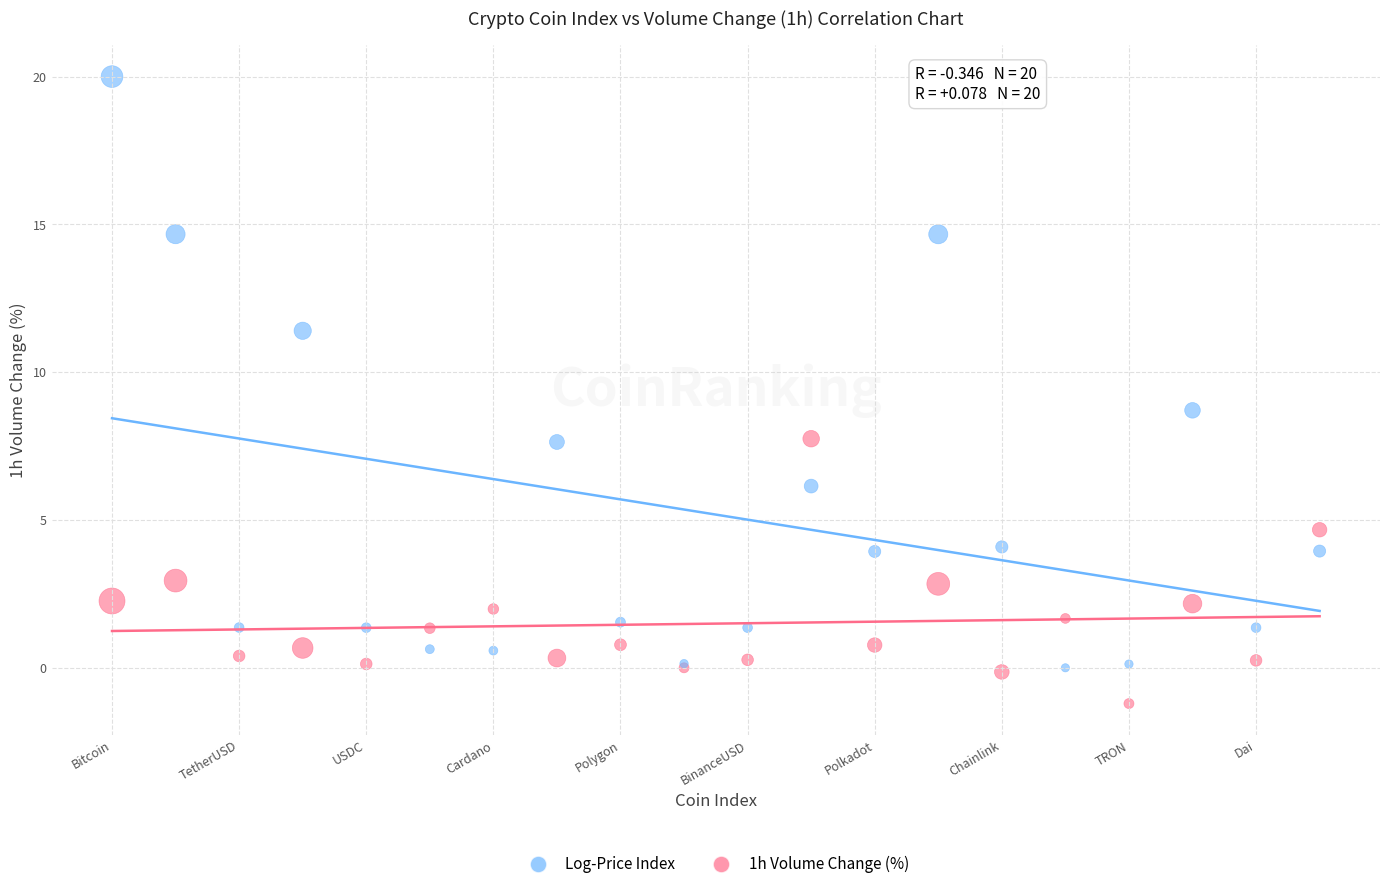

Across all series, what Y value is closest to 9?

8.7